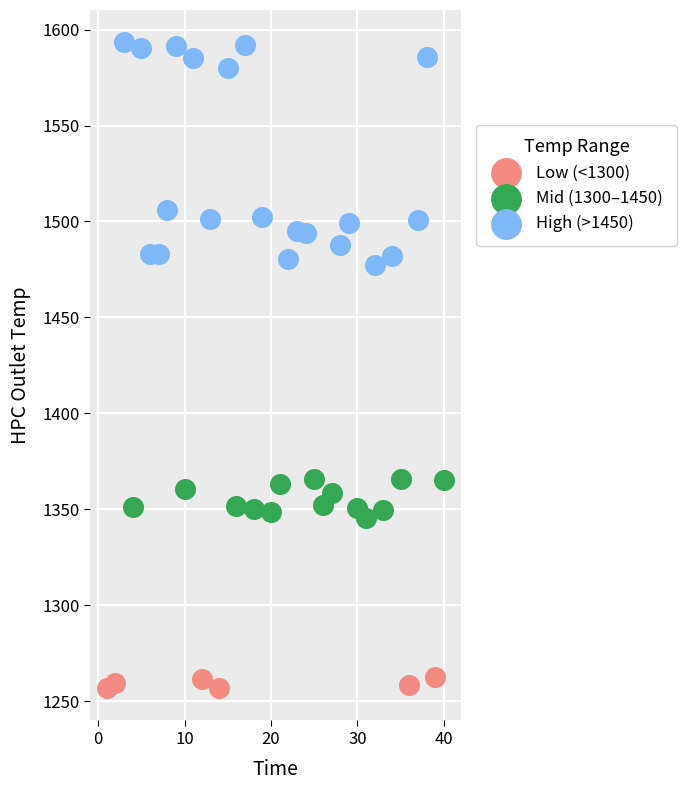

Which series reaches the minimum Y coordinate?

Low (<1300)